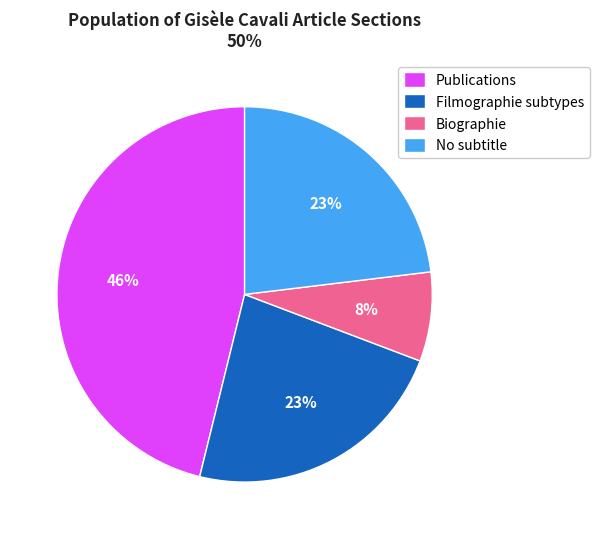

Is there a majority slice in this chart?

No